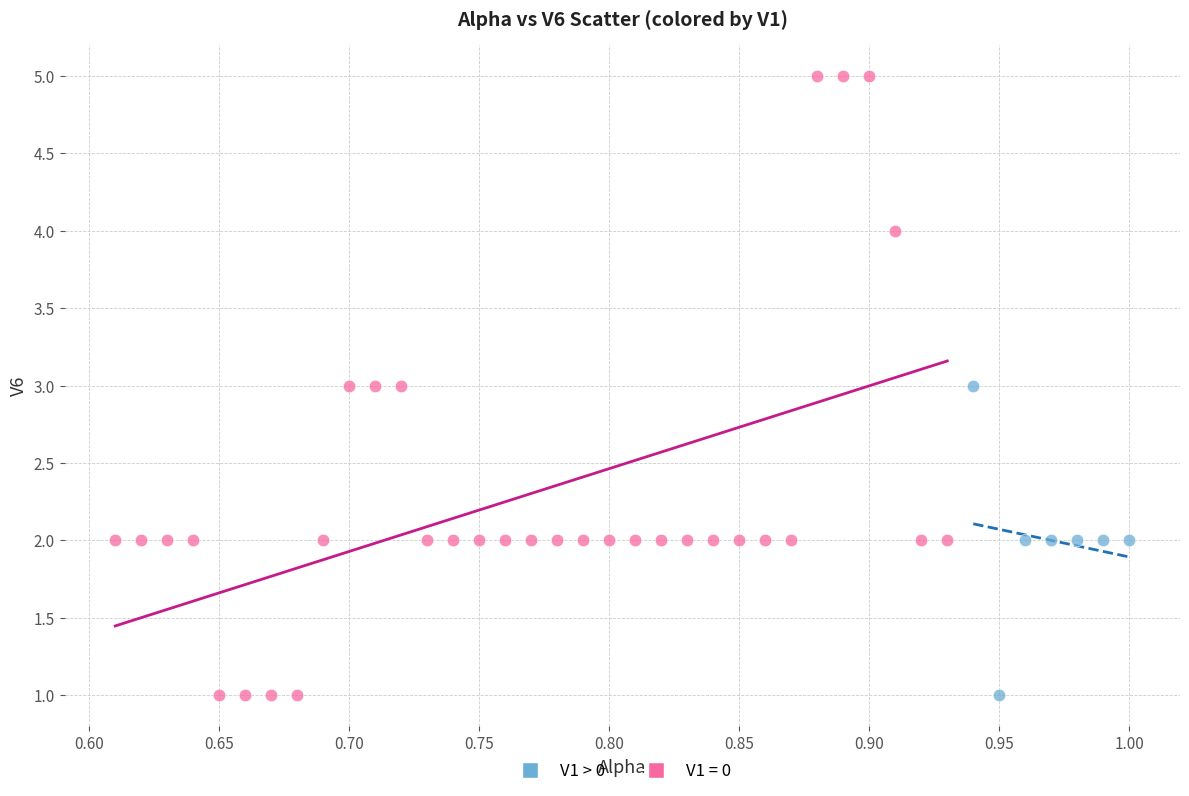

Which series contains the highest Y value?

V1 = 0